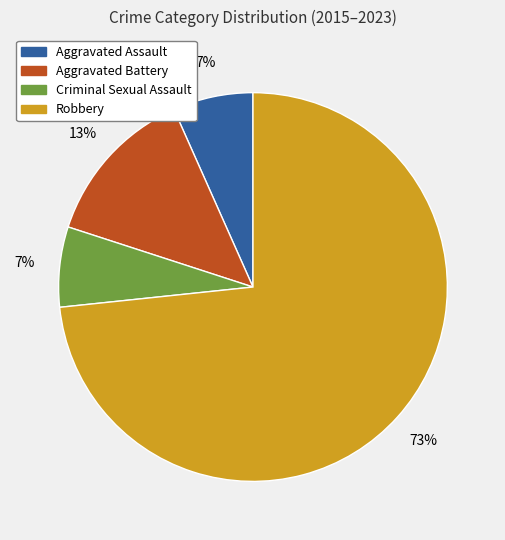

What is the majority slice?

Robbery